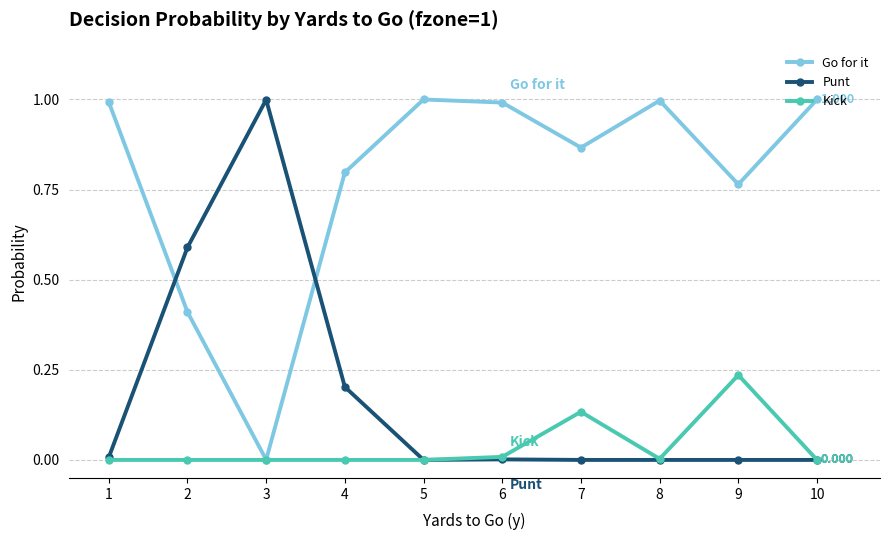

Rank the series by their average value, from highest to lowest.

Go for it, Punt, Kick